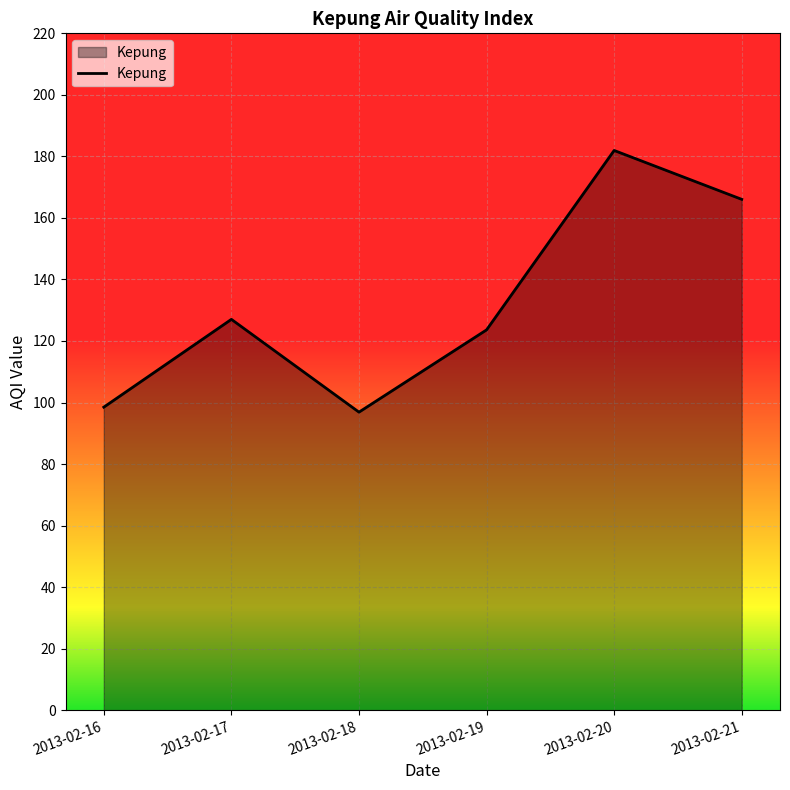

Is it true that the value at 2013-02-19 is 123.6?

True